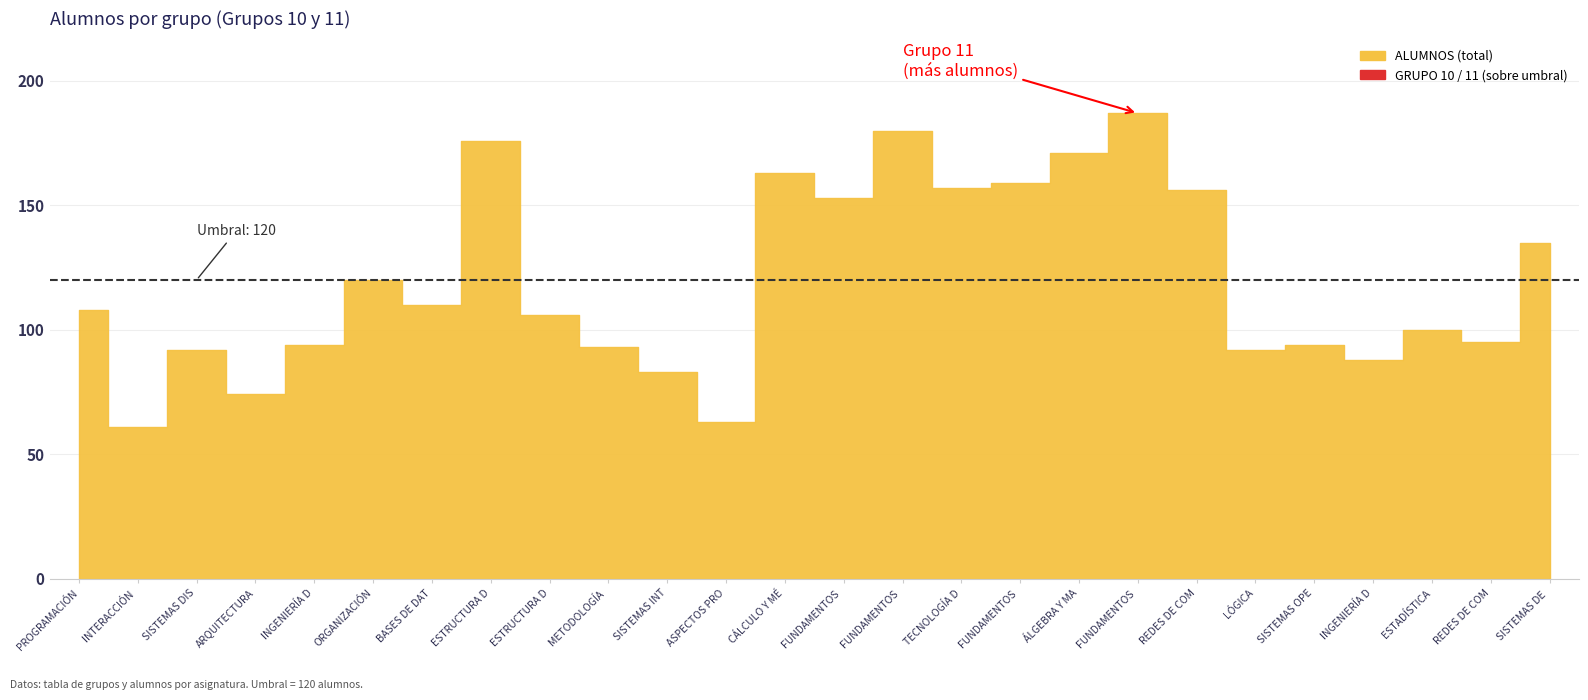

At which category is the sum across all series the highest?

FUNDAMENTOS DE PROGRAMACIÓN II